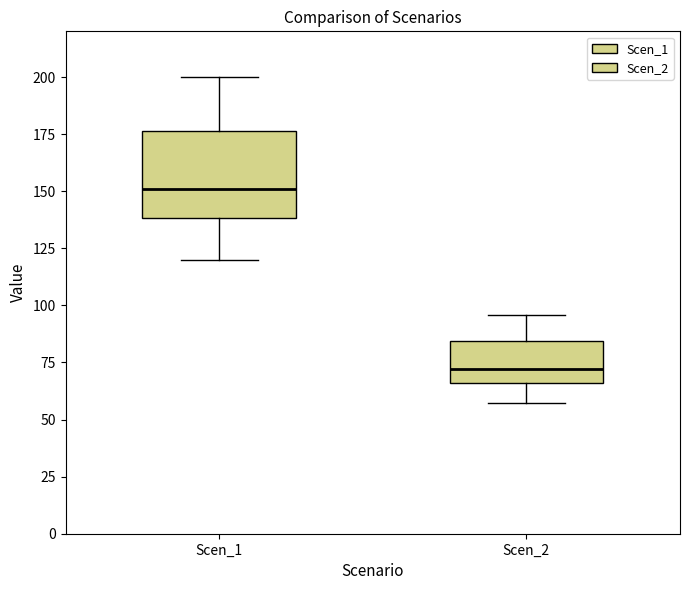

Reading left to right, read every box against the y-axis: the position of its median line, the range the box covers, and the ends of its whiskers. The values are not printed on the chart, so give them approximately, as read against the axis.

Scen_1: median 150, box 140 to 175, whiskers 120 to 200
Scen_2: median 70, box 65 to 85, whiskers 55 to 95